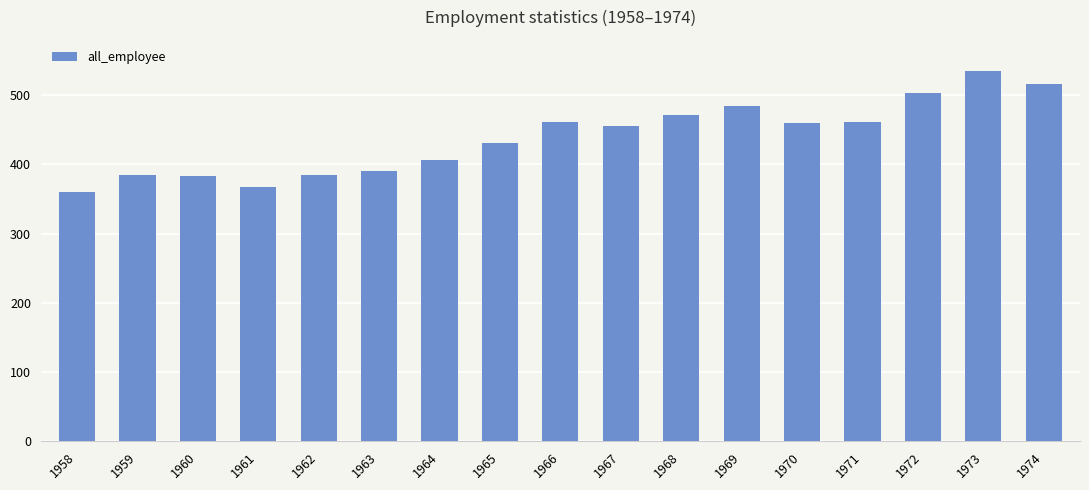

At which label does the data first exceed 455?

1966